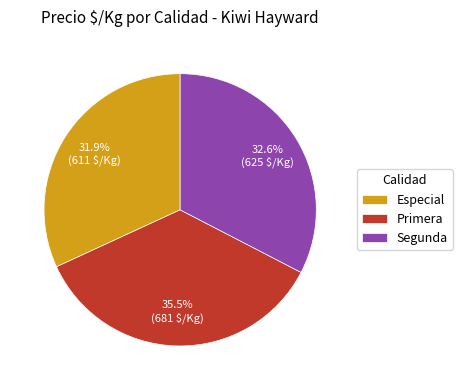

Rank the categories by value from lowest to highest.

Especial, Segunda, Primera